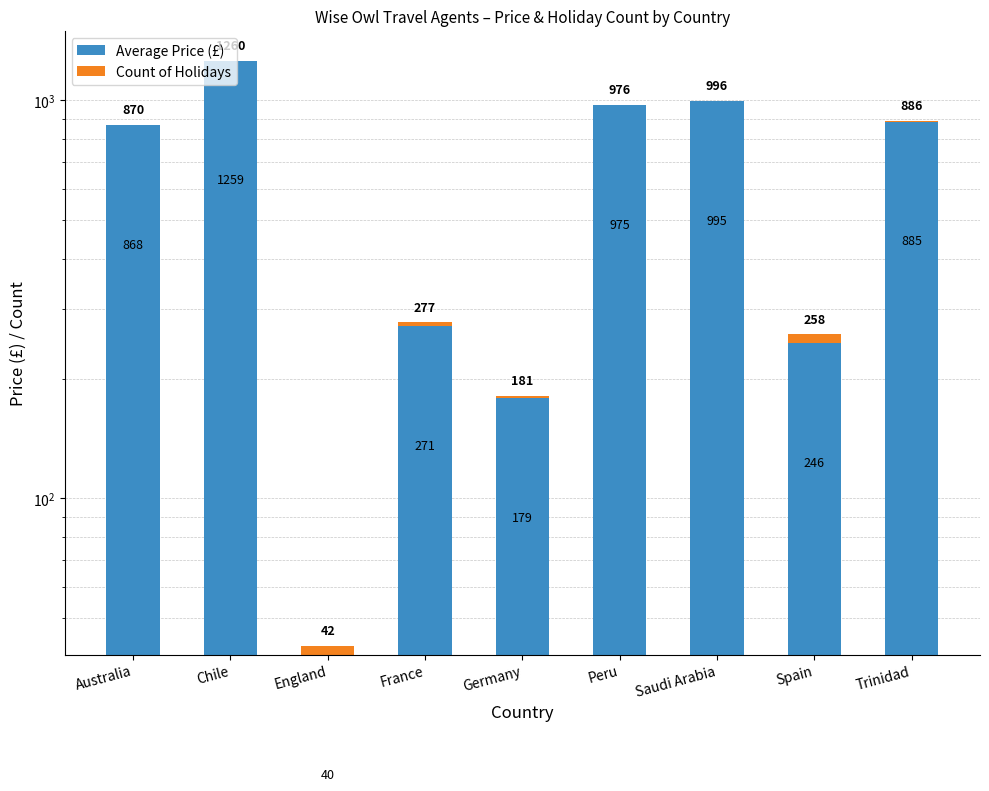

At which label does Count of Holidays reach its peak?

Spain